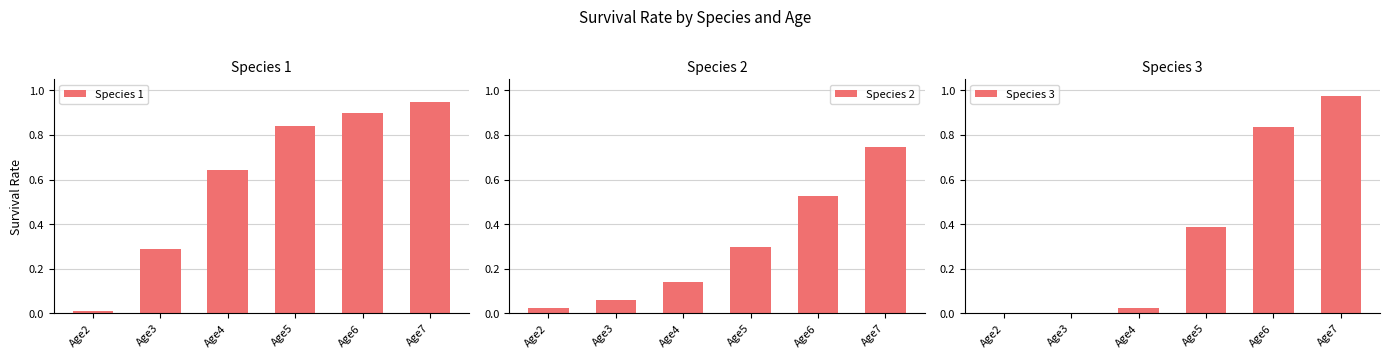

Reading left to right, what are all the values shown in this chart?

Species 1: Age2=0.0	Age3=0.3	Age4=0.6	Age5=0.8	Age6=0.9	Age7=0.9
Species 2: Age2=0.0	Age3=0.1	Age4=0.1	Age5=0.3	Age6=0.5	Age7=0.7
Species 3: Age2=0.0	Age3=0.0	Age4=0.0	Age5=0.4	Age6=0.8	Age7=1.0